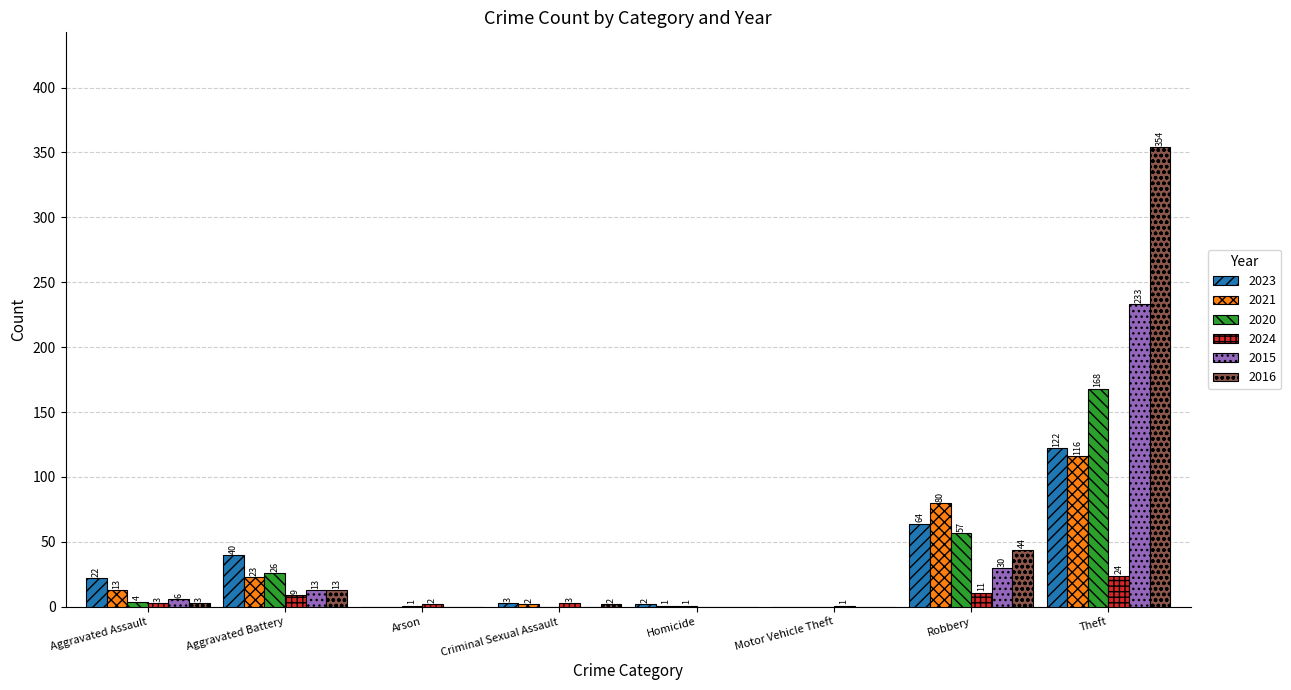

The 2016 series shows 3 at Aggravated Assault. True or false?

True